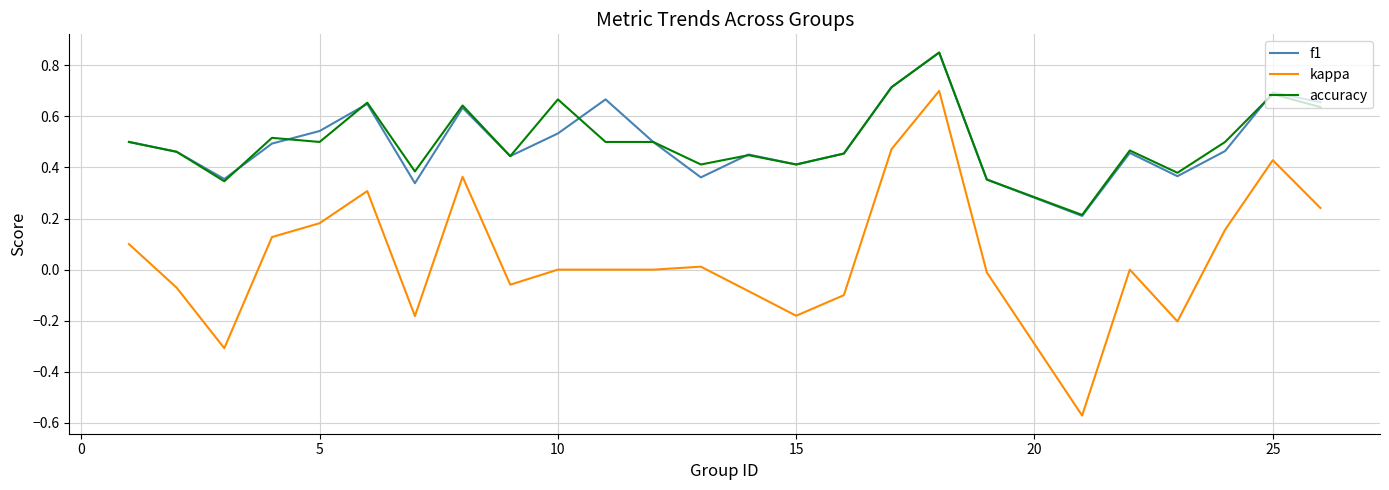

True or false: f1 and kappa cross at least once.

False